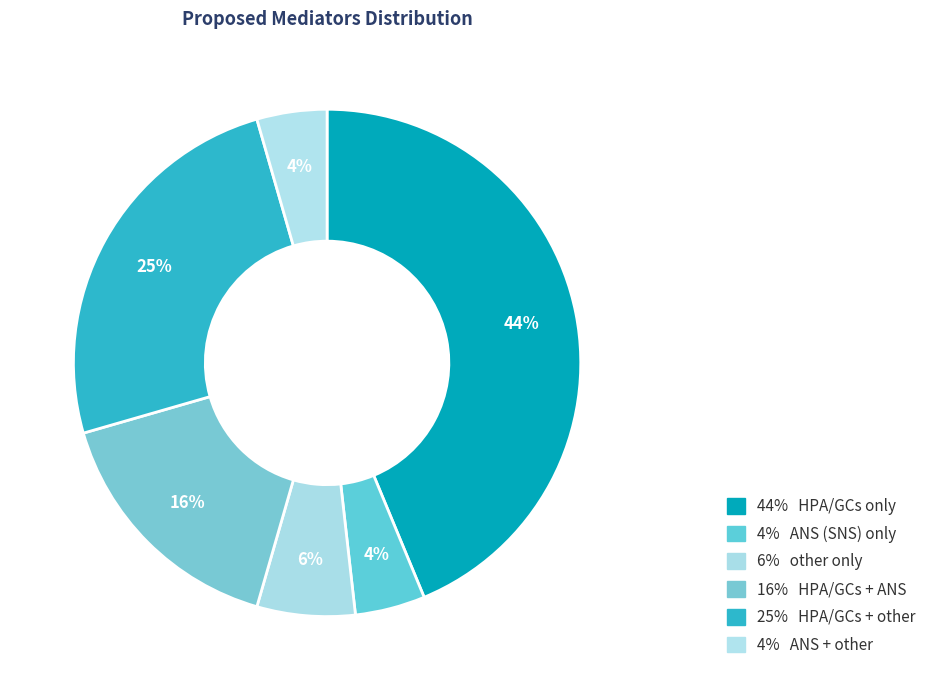

How many slices are in this pie chart?

6